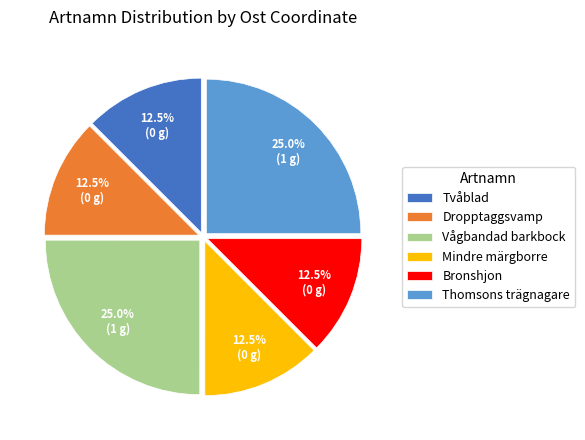

How many segments does this pie chart have?

6